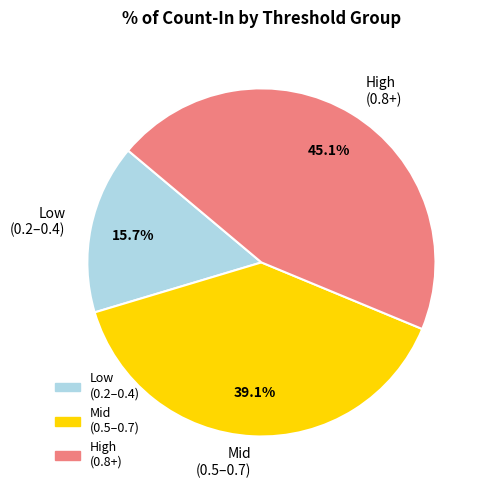

Which slice is the largest?

High (0.8+)